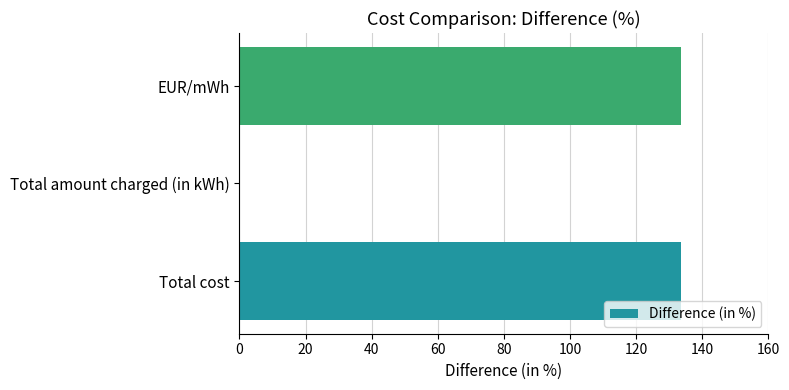

True or false: the data shows 133.5 at Total cost.

True